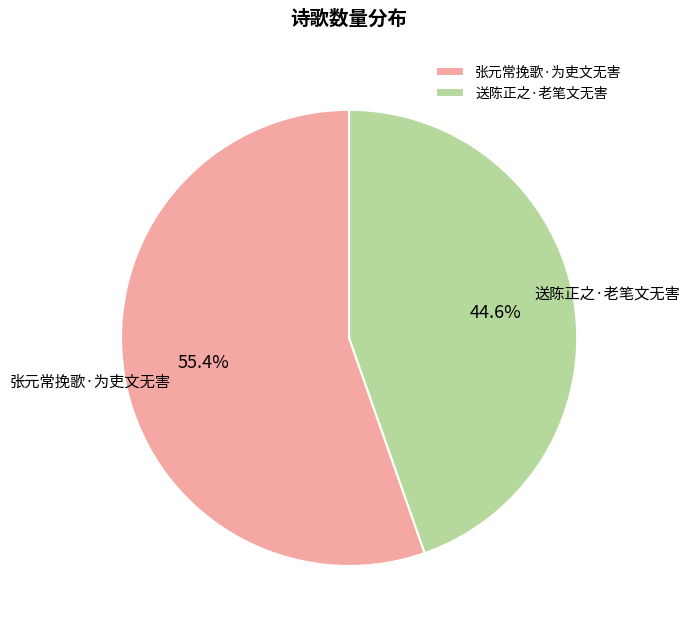

Combined, what portion of the pie is 张元常挽歌·为吏文无害 and 送陈正之·老笔文无害?

100.0%